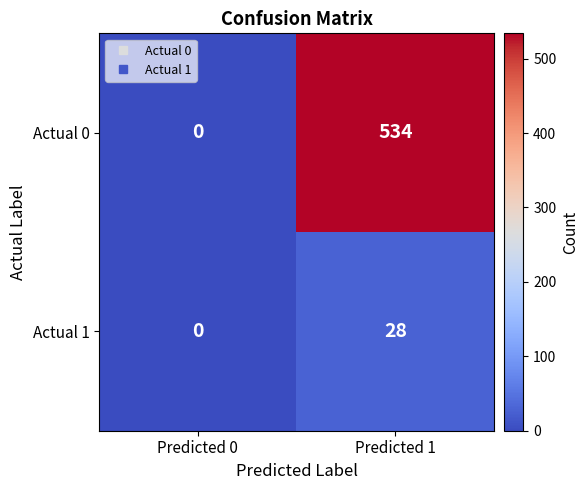

Reading right to left, list all the values displayed in this chart.

Actual 0: 534	0
Actual 1: 28	0